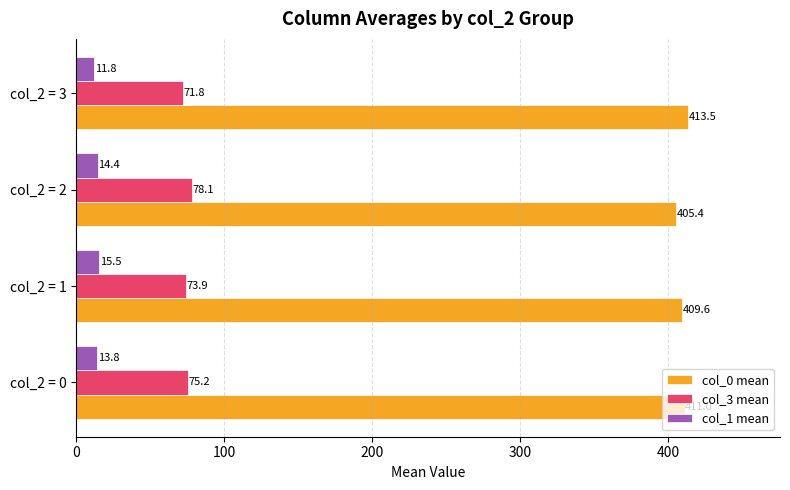

Which category has the lowest value across all series?

col_2 = 3